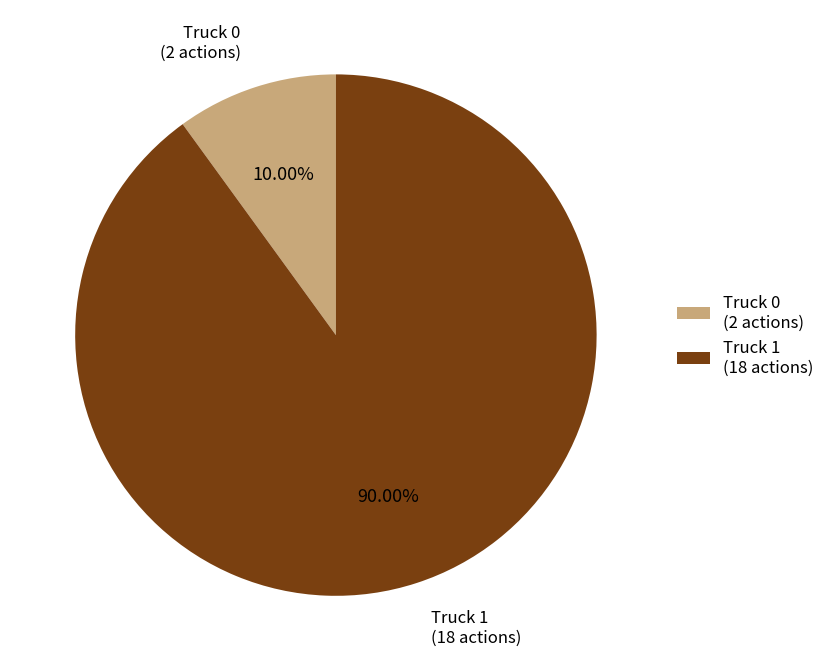

What percentage is NOT represented by Truck 0?

90.0%